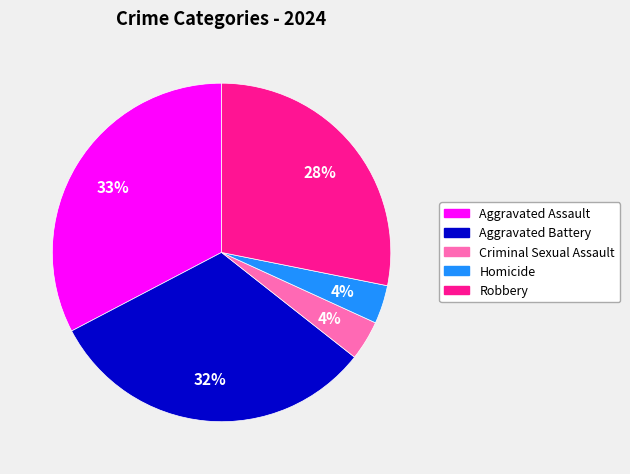

Which slice is the largest?

Aggravated Assault